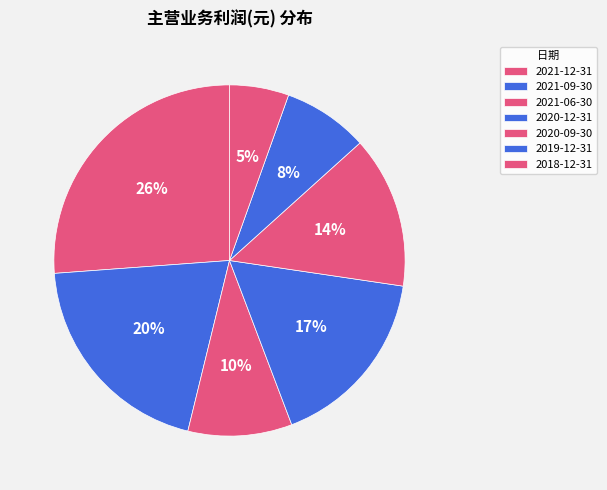

Which has a higher value, 2019-12-31 or 2021-12-31?

2021-12-31